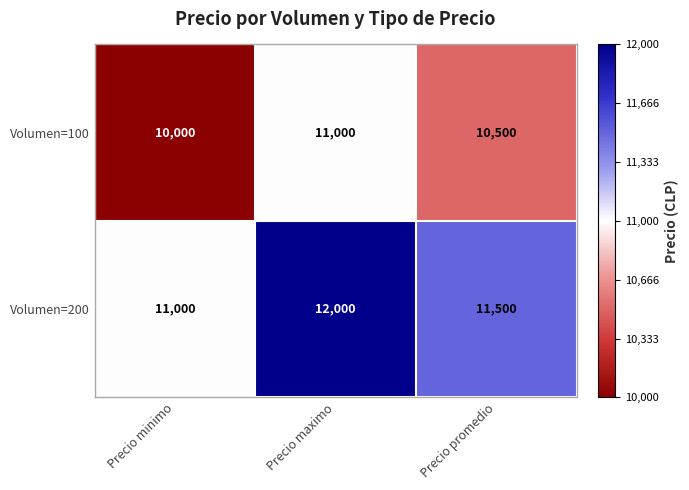

Rank the series by their maximum value, from lowest to highest.

Volumen=100, Volumen=200